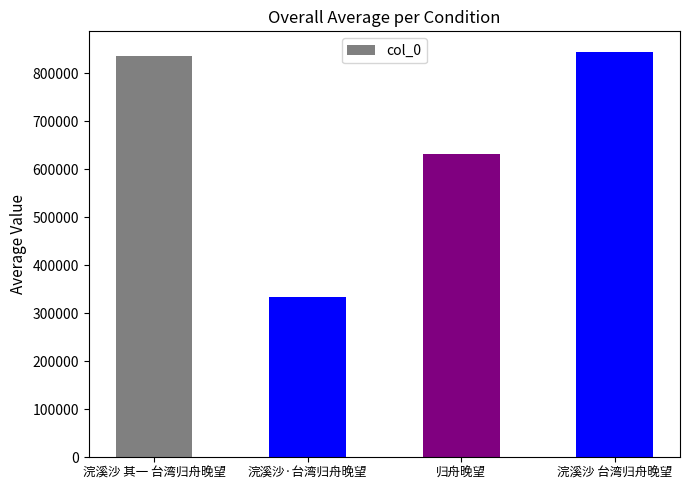

What is the sum of the values at 浣溪沙 其一 台湾归舟晚望 and 归舟晚望?

1467239